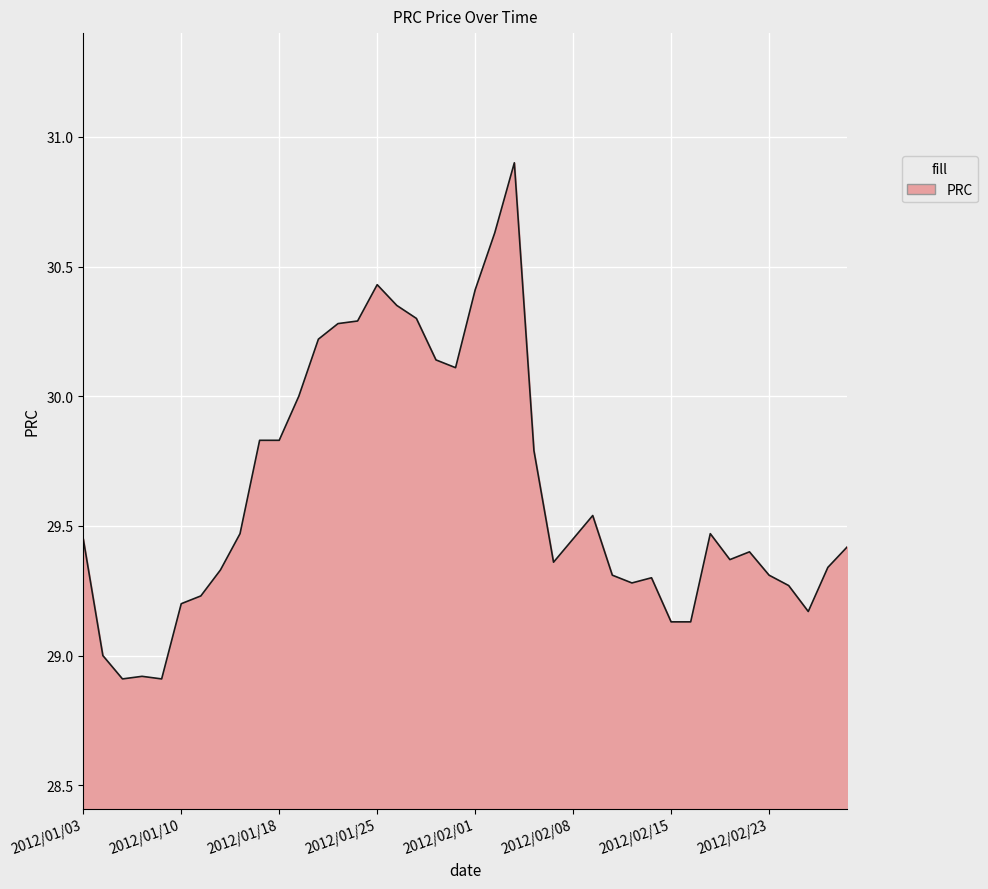

How many lines are shown in the chart?

1